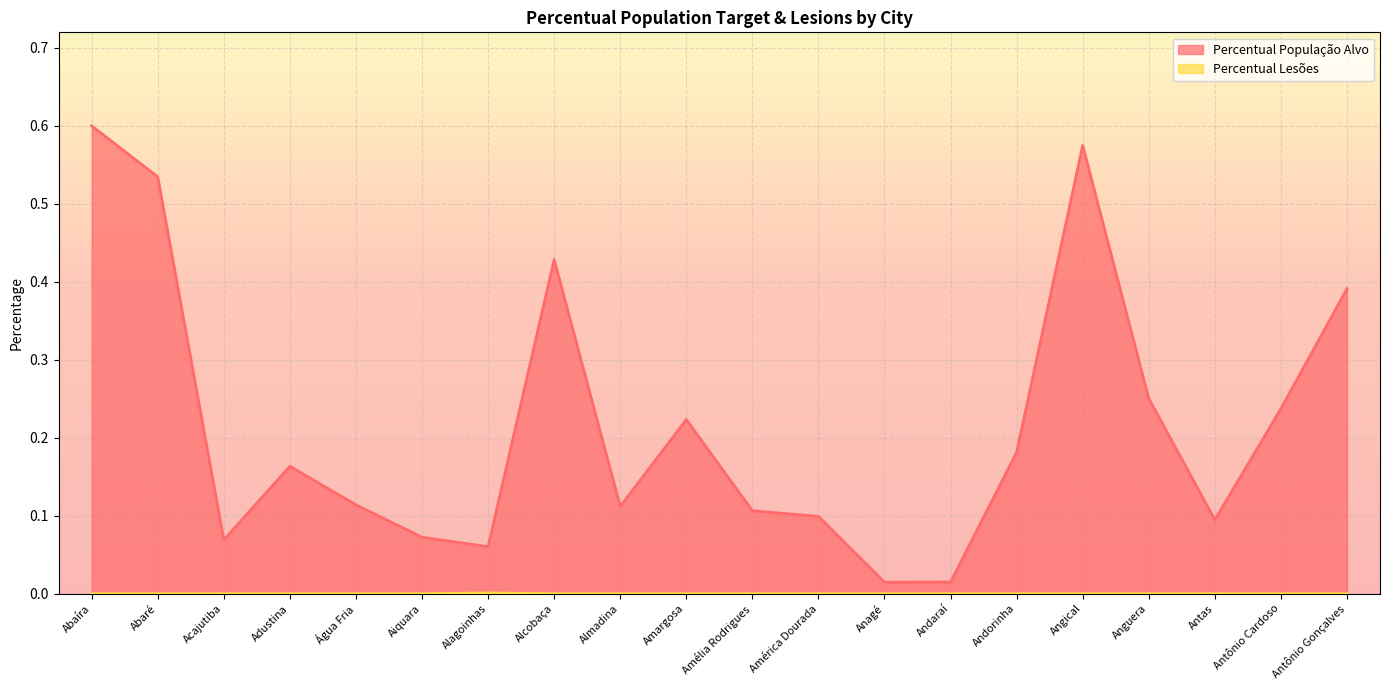

What is the total value across all series at América Dourada?

0.1